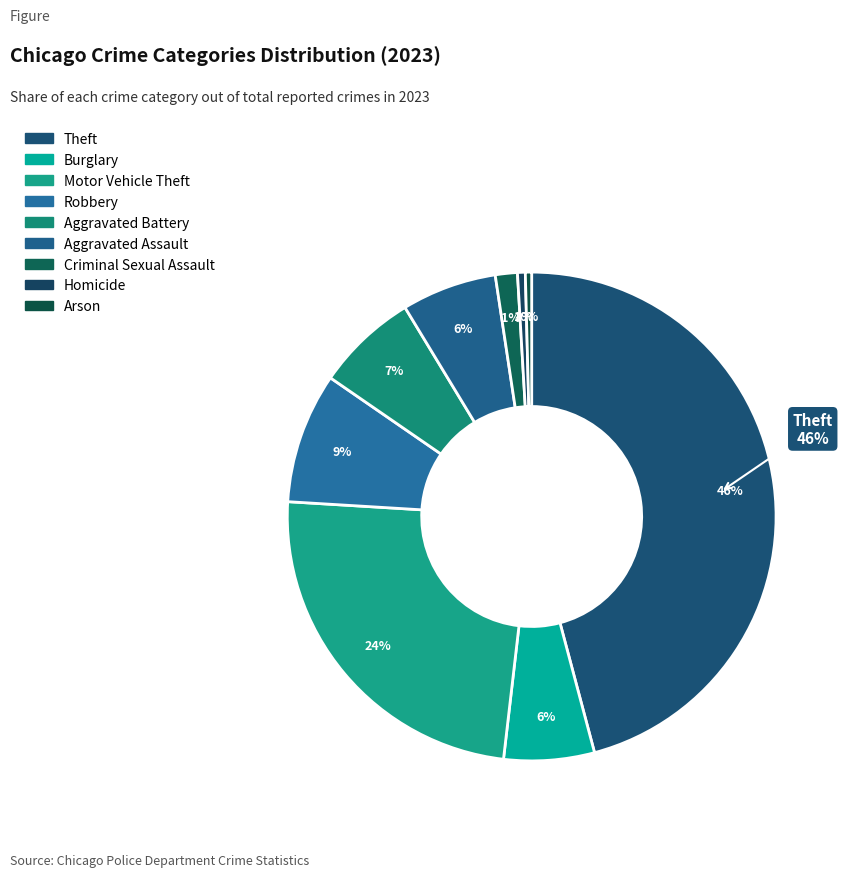

Rank the categories by value from lowest to highest.

Arson, Homicide, Criminal Sexual Assault, Burglary, Aggravated Assault, Aggravated Battery, Robbery, Motor Vehicle Theft, Theft